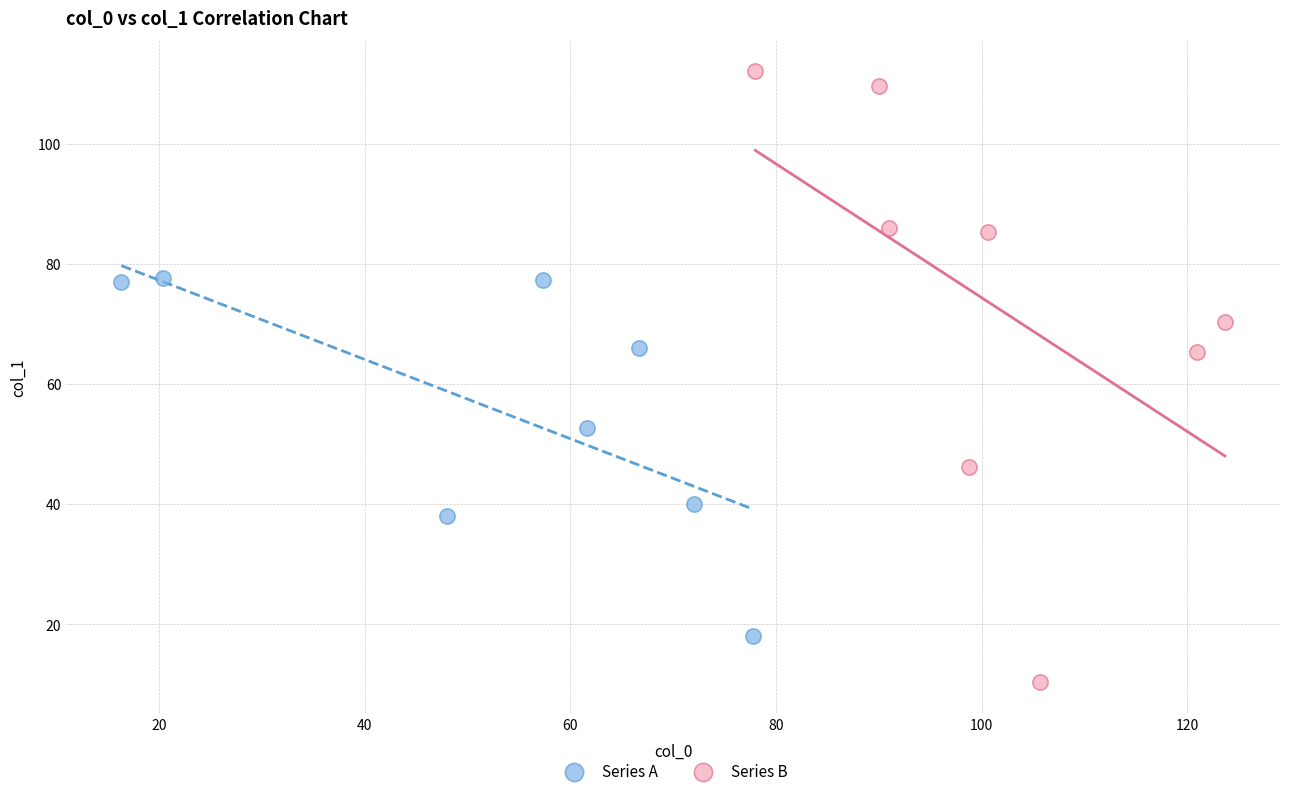

What are all the series names shown in the legend?

Series A, Series B